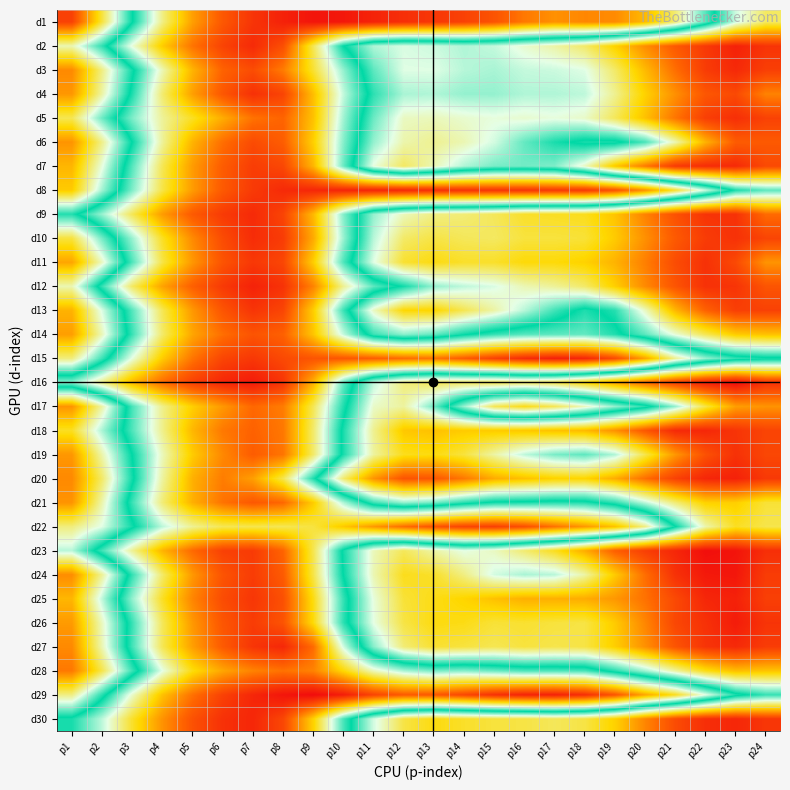

Reading right to left, list all the values displayed in this chart.

d1: p24=13675.0	p23=13100.0	p22=12050.0	p21=11100.0	p20=10475.0	p19=10125.0	p18=10100.0	p17=10175.0	p16=9995.0	p15=9690.0	p14=9525.0	p13=9420.0	p12=9350.0	p11=9240.0	p10=9132.5	p9=9105.0	p8=9220.0	p7=9400.0	p6=9730.0	p5=10275.0	p4=11175.0	p3=12375.0	p2=13800.0	p1=15200.0
d2: p24=15325.0	p23=15500.0	p22=15275.0	p21=14975.0	p20=14575.0	p19=14075.0	p18=13650.0	p17=13425.0	p16=13275.0	p15=13075.0	p14=13000.0	p13=13100.0	p12=13150.0	p11=13000.0	p10=12350.0	p9=11000.0	p8=9642.5	p7=9305.0	p6=9535.0	p5=9960.0	p4=10600.0	p3=11475.0	p2=12525.0	p1=13375.0
d3: p24=15225.0	p23=15425.0	p22=15250.0	p21=14800.0	p20=14250.0	p19=13650.0	p18=13175.0	p17=13100.0	p16=13075.0	p15=12975.0	p14=13025.0	p13=13175.0	p12=13175.0	p11=12700.0	p10=11825.0	p9=10875.0	p8=10020.0	p7=9620.0	p6=9825.0	p5=10425.0	p4=11350.0	p3=12425.0	p2=13550.0	p1=14600.0
d4: p24=14650.0	p23=15125.0	p22=15000.0	p21=14550.0	p20=14075.0	p19=13500.0	p18=13050.0	p17=13000.0	p16=13000.0	p15=12900.0	p14=12900.0	p13=13000.0	p12=12975.0	p11=12525.0	p10=11650.0	p9=10500.0	p8=9545.0	p7=9362.5	p6=9720.0	p5=10275.0	p4=11100.0	p3=12250.0	p2=13425.0	p1=14500.0
d5: p24=15200.0	p23=15375.0	p22=15225.0	p21=14750.0	p20=14200.0	p19=13700.0	p18=13300.0	p17=13225.0	p16=13275.0	p15=13225.0	p14=13275.0	p13=13350.0	p12=13325.0	p11=12750.0	p10=11775.0	p9=10525.0	p8=9840.0	p7=9950.0	p6=10375.0	p5=10825.0	p4=11250.0	p3=11900.0	p2=12750.0	p1=13725.0
d6: p24=14975.0	p23=14950.0	p22=14300.0	p21=13375.0	p20=12625.0	p19=12275.0	p18=12275.0	p17=12450.0	p16=12725.0	p15=13125.0	p14=13375.0	p13=13500.0	p12=13400.0	p11=12900.0	p10=11875.0	p9=10625.0	p8=9780.0	p7=9610.0	p6=9920.0	p5=10425.0	p4=11250.0	p3=12350.0	p2=13525.0	p1=14525.0
d7: p24=15125.0	p23=15425.0	p22=15400.0	p21=15275.0	p20=14725.0	p19=14150.0	p18=13325.0	p17=12825.0	p16=12775.0	p15=12800.0	p14=13000.0	p13=13375.0	p12=13675.0	p11=13225.0	p10=11975.0	p9=10435.0	p8=9575.0	p7=9477.5	p6=9770.0	p5=10250.0	p4=11000.0	p3=12050.0	p2=13225.0	p1=14275.0
d8: p24=12700.0	p23=12450.0	p22=11625.0	p21=10850.0	p20=10160.0	p19=9670.0	p18=9440.0	p17=9430.0	p16=9390.0	p15=9390.0	p14=9370.0	p13=9340.0	p12=9277.5	p11=9240.0	p10=9240.0	p9=9270.0	p8=9302.5	p7=9450.0	p6=9740.0	p5=10250.0	p4=10950.0	p3=11900.0	p2=12950.0	p1=14125.0
d9: p24=14825.0	p23=15350.0	p22=15325.0	p21=15050.0	p20=14650.0	p19=14175.0	p18=13925.0	p17=13900.0	p16=13875.0	p15=13700.0	p14=13600.0	p13=13550.0	p12=13350.0	p11=12900.0	p10=11875.0	p9=10460.0	p8=9545.0	p7=9302.5	p6=9457.5	p5=9750.0	p4=10250.0	p3=11000.0	p2=11800.0	p1=12475.0
d10: p24=15175.0	p23=15350.0	p22=15250.0	p21=14975.0	p20=14550.0	p19=14125.0	p18=13825.0	p17=13800.0	p16=13800.0	p15=13675.0	p14=13700.0	p13=13775.0	p12=13650.0	p11=13025.0	p10=11800.0	p9=10355.0	p8=9467.5	p7=9325.0	p6=9612.5	p5=10125.0	p4=10825.0	p3=11800.0	p2=12775.0	p1=13800.0
d11: p24=14525.0	p23=15125.0	p22=15350.0	p21=15100.0	p20=14675.0	p19=14300.0	p18=14075.0	p17=14000.0	p16=14000.0	p15=13875.0	p14=13875.0	p13=13975.0	p12=13850.0	p11=13175.0	p10=12075.0	p9=10610.0	p8=9565.0	p7=9430.0	p6=9690.0	p5=10220.0	p4=10950.0	p3=12075.0	p2=13325.0	p1=14400.0
d12: p24=15025.0	p23=15325.0	p22=15350.0	p21=15025.0	p20=14600.0	p19=14100.0	p18=13650.0	p17=13475.0	p16=13375.0	p15=13150.0	p14=13050.0	p13=12900.0	p12=12425.0	p11=12025.0	p10=11225.0	p9=10075.0	p8=9380.0	p7=9230.0	p6=9447.5	p5=9800.0	p4=10300.0	p3=11050.0	p2=12175.0	p1=13375.0
d13: p24=15200.0	p23=15225.0	p22=14900.0	p21=14275.0	p20=13325.0	p19=12500.0	p18=12250.0	p17=12600.0	p16=13025.0	p15=13425.0	p14=13725.0	p13=14050.0	p12=14025.0	p11=13325.0	p10=12150.0	p9=10610.0	p8=9555.0	p7=9400.0	p6=9700.0	p5=10225.0	p4=11000.0	p3=12050.0	p2=13150.0	p1=14300.0
d14: p24=14200.0	p23=14125.0	p22=13725.0	p21=13250.0	p20=12700.0	p19=12250.0	p18=12000.0	p17=12025.0	p16=12050.0	p15=12175.0	p14=12400.0	p13=12725.0	p12=12875.0	p11=12575.0	p10=11650.0	p9=10550.0	p8=9810.0	p7=9690.0	p6=9920.0	p5=10325.0	p4=11075.0	p3=12150.0	p2=13350.0	p1=14450.0
d15: p24=12300.0	p23=12175.0	p22=11825.0	p21=11225.0	p20=10310.0	p19=9612.5	p18=9267.5	p17=9210.0	p16=9322.5	p15=9525.0	p14=9770.0	p13=9970.0	p12=9910.0	p11=9790.0	p10=9720.0	p9=9700.0	p8=9592.5	p7=9430.0	p6=9555.0	p5=9970.0	p4=10600.0	p3=11500.0	p2=12575.0	p1=13575.0
d16: p24=15350.0	p23=15700.0	p22=15525.0	p21=15225.0	p20=14850.0	p19=14425.0	p18=14050.0	p17=13775.0	p16=13675.0	p15=13750.0	p14=13700.0	p13=13725.0	p12=13575.0	p11=13050.0	p10=12000.0	p9=10395.0	p8=9400.0	p7=9160.0	p6=9267.5	p5=9505.0	p4=9900.0	p3=10425.0	p2=11175.0	p1=11850.0
d17: p24=14525.0	p23=14450.0	p22=13775.0	p21=12900.0	p20=12225.0	p19=11825.0	p18=11375.0	p17=11000.0	p16=10775.0	p15=11000.0	p14=11800.0	p13=12775.0	p12=13450.0	p11=13300.0	p10=12250.0	p9=11000.0	p8=10025.0	p7=9870.0	p6=10225.0	p5=10625.0	p4=11200.0	p3=12100.0	p2=13425.0	p1=14525.0
d18: p24=15175.0	p23=15325.0	p22=15450.0	p21=15425.0	p20=15000.0	p19=14550.0	p18=14250.0	p17=14200.0	p16=14150.0	p15=14125.0	p14=14125.0	p13=14200.0	p12=14150.0	p11=13500.0	p10=12450.0	p9=11075.0	p8=9990.0	p7=9820.0	p6=9995.0	p5=10450.0	p4=11200.0	p3=12075.0	p2=12975.0	p1=13900.0
d19: p24=15150.0	p23=15350.0	p22=15050.0	p21=14500.0	p20=13750.0	p19=13000.0	p18=12700.0	p17=12800.0	p16=13050.0	p15=13425.0	p14=13800.0	p13=13975.0	p12=13925.0	p11=13450.0	p10=12450.0	p9=11075.0	p8=9970.0	p7=9770.0	p6=10110.0	p5=10600.0	p4=11375.0	p3=12350.0	p2=13400.0	p1=14500.0
d20: p24=15275.0	p23=15500.0	p22=15450.0	p21=15200.0	p20=14800.0	p19=14350.0	p18=14050.0	p17=14075.0	p16=14200.0	p15=14350.0	p14=14725.0	p13=15000.0	p12=15025.0	p11=14525.0	p10=13625.0	p9=12250.0	p8=10975.0	p7=10275.0	p6=10025.0	p5=10400.0	p4=11275.0	p3=12425.0	p2=13650.0	p1=14600.0
d21: p24=13825.0	p23=14100.0	p22=14075.0	p21=13600.0	p20=13050.0	p19=12525.0	p18=12250.0	p17=12225.0	p16=12275.0	p15=12300.0	p14=12500.0	p13=12775.0	p12=12900.0	p11=12575.0	p10=11725.0	p9=10600.0	p8=9865.0	p7=9730.0	p6=9955.0	p5=10400.0	p4=11125.0	p3=12150.0	p2=13400.0	p1=14525.0
d22: p24=13750.0	p23=13900.0	p22=13400.0	p21=12350.0	p20=11175.0	p19=10525.0	p18=10225.0	p17=9950.0	p16=9650.0	p15=9510.0	p14=9552.5	p13=9690.0	p12=9905.0	p11=10225.0	p10=10575.0	p9=10925.0	p8=11000.0	p7=10975.0	p6=11000.0	p5=11225.0	p4=11675.0	p3=12425.0	p2=13175.0	p1=13575.0
d23: p24=15375.0	p23=15625.0	p22=15675.0	p21=15450.0	p20=15225.0	p19=14925.0	p18=14350.0	p17=13925.0	p16=13625.0	p15=13325.0	p14=13200.0	p13=13425.0	p12=13700.0	p11=13350.0	p10=12425.0	p9=10975.0	p8=9840.0	p7=9457.5	p6=9515.0	p5=9880.0	p4=10425.0	p3=11225.0	p2=12125.0	p1=13025.0
d24: p24=15250.0	p23=15600.0	p22=15575.0	p21=15350.0	p20=14800.0	p19=14125.0	p18=13425.0	p17=13025.0	p16=12975.0	p15=13125.0	p14=13550.0	p13=13875.0	p12=13925.0	p11=13375.0	p10=12375.0	p9=10950.0	p8=9755.0	p7=9470.0	p6=9690.0	p5=10225.0	p4=11075.0	p3=12175.0	p2=13475.0	p1=14575.0
d25: p24=15225.0	p23=15500.0	p22=15450.0	p21=15125.0	p20=14775.0	p19=14500.0	p18=14350.0	p17=14325.0	p16=14325.0	p15=14200.0	p14=14050.0	p13=13950.0	p12=13825.0	p11=13225.0	p10=12175.0	p9=10750.0	p8=9655.0	p7=9415.0	p6=9617.5	p5=10087.5	p4=10825.0	p3=11825.0	p2=13050.0	p1=14275.0
d26: p24=15325.0	p23=15550.0	p22=15350.0	p21=15150.0	p20=14625.0	p19=14125.0	p18=13775.0	p17=13800.0	p16=13850.0	p15=13825.0	p14=13950.0	p13=13975.0	p12=13775.0	p11=13200.0	p10=12200.0	p9=10725.0	p8=9687.5	p7=9470.0	p6=9710.0	p5=10225.0	p4=11025.0	p3=12150.0	p2=13325.0	p1=14475.0
d27: p24=15250.0	p23=15425.0	p22=15325.0	p21=15025.0	p20=14550.0	p19=14100.0	p18=13775.0	p17=13750.0	p16=13800.0	p15=13725.0	p14=13800.0	p13=13850.0	p12=13600.0	p11=12850.0	p10=11600.0	p9=9892.5	p8=9280.0	p7=9402.5	p6=9752.5	p5=10275.0	p4=11000.0	p3=12125.0	p2=13375.0	p1=14600.0
d28: p24=14175.0	p23=14225.0	p22=13950.0	p21=13450.0	p20=12950.0	p19=12500.0	p18=12100.0	p17=12075.0	p16=12075.0	p15=11975.0	p14=11875.0	p13=11925.0	p12=11750.0	p11=11375.0	p10=10700.0	p9=10072.5	p8=9950.0	p7=10072.5	p6=10325.0	p5=10750.0	p4=11525.0	p3=12575.0	p2=13750.0	p1=14725.0
d29: p24=12550.0	p23=12250.0	p22=11525.0	p21=10800.0	p20=10325.0	p19=9707.5	p18=9332.5	p17=9210.0	p16=9230.0	p15=9360.0	p14=9562.5	p13=9730.0	p12=9750.0	p11=9545.0	p10=9180.0	p9=9020.0	p8=9105.0	p7=9267.5	p6=9517.5	p5=9937.5	p4=10525.0	p3=11425.0	p2=12500.0	p1=13550.0
d30: p24=15300.0	p23=15450.0	p22=15375.0	p21=15100.0	p20=14625.0	p19=14075.0	p18=13775.0	p17=13700.0	p16=13775.0	p15=13800.0	p14=13875.0	p13=13975.0	p12=13775.0	p11=13125.0	p10=12100.0	p9=10645.0	p8=9567.5	p7=9270.0	p6=9367.5	p5=9667.5	p4=10185.0	p3=10850.0	p2=11675.0	p1=12275.0